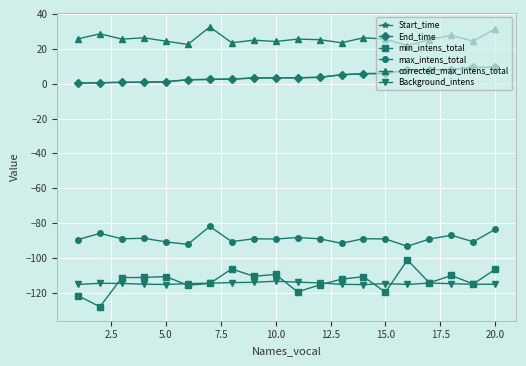

True or false: max_intens_total and Background_intens intersect in this chart.

False